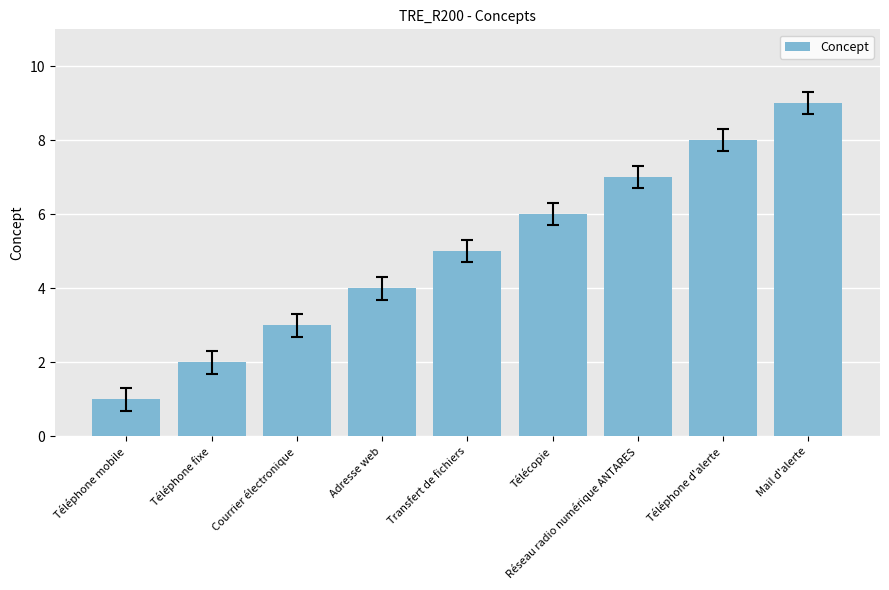

Reading right to left, what are all the values shown in this chart?

Mail d'alerte=9	Téléphone d'alerte=8	Réseau radio numérique ANTARES=7	Télécopie=6	Transfert de fichiers=5	Adresse web=4	Courrier électronique=3	Téléphone fixe=2	Téléphone mobile=1